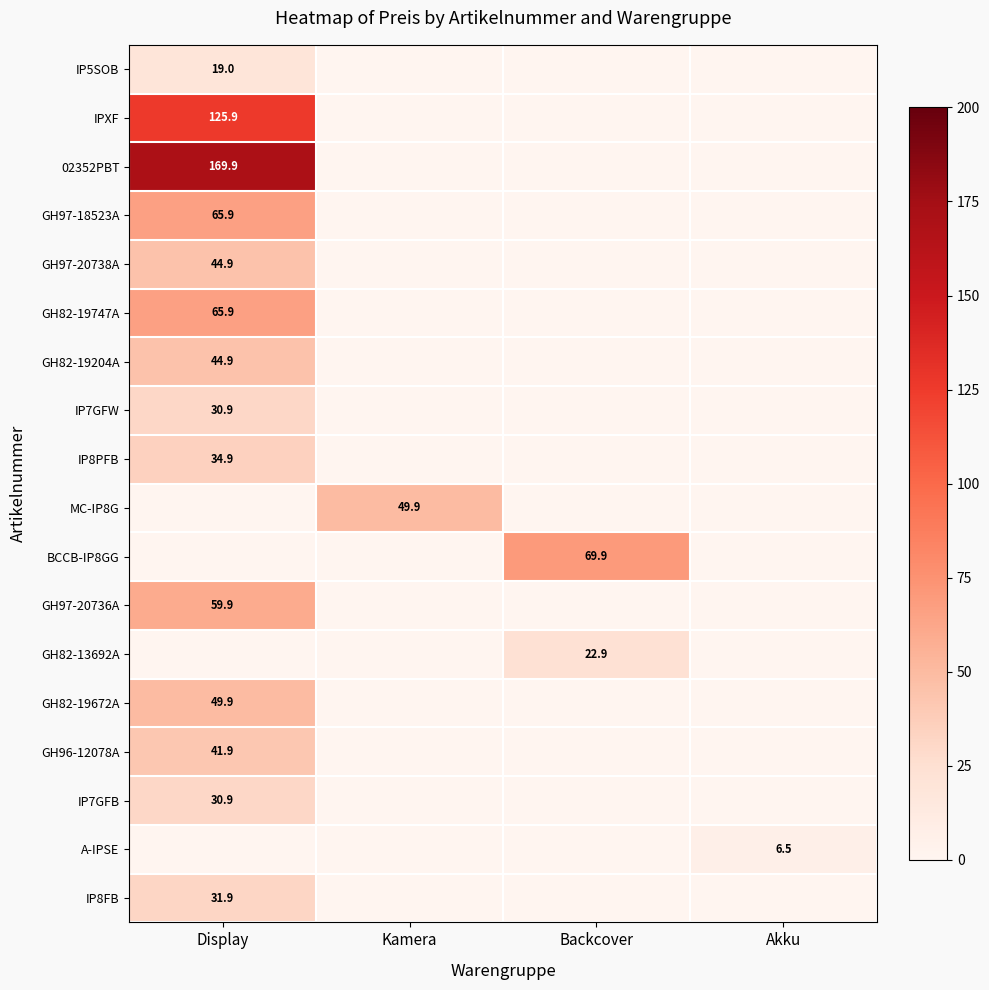

Is it true that GH97-20738A equals 44.9 at Display?

True